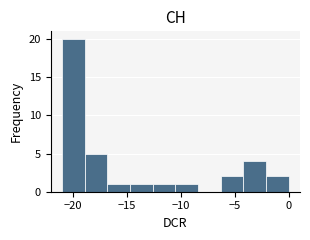

Reading left to right, transcribe this chart: for each bar, give the range it covers on the x-axis and its height. Neither the bar edges nor the heights are printed on the chart, so give them approximately, as read against the axes.

-21.0 to -18.9: 20
-18.9 to -16.8: 5
-16.8 to -14.7: 1
-14.7 to -12.6: 1
-12.6 to -10.5: 1
-10.5 to -8.4: 1
-8.4 to -6.3: 0
-6.3 to -4.2: 2
-4.2 to -2.1: 4
-2.1 to 0.0: 2